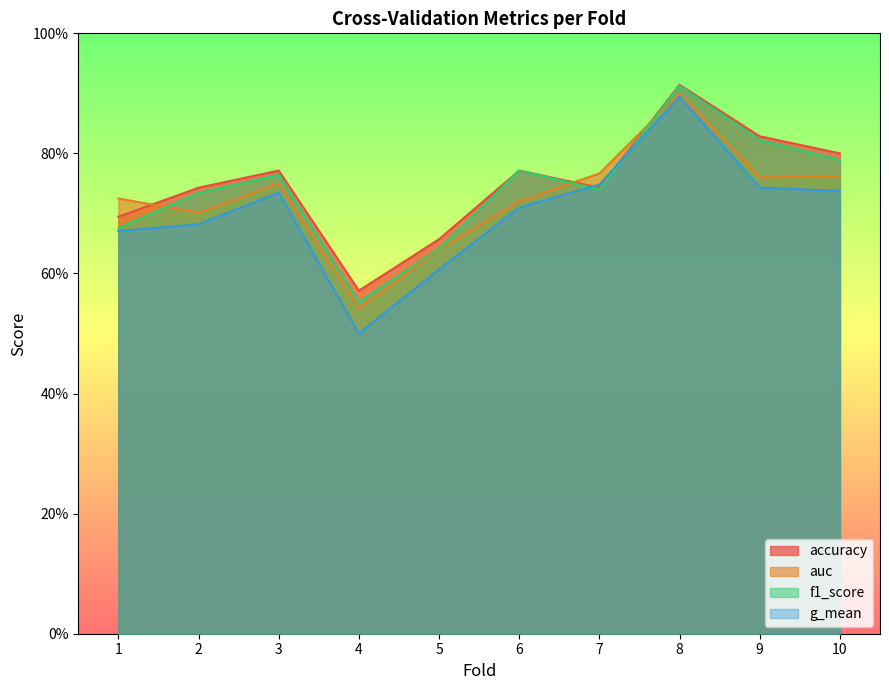

What is the spread (max minus min) of values at 6?

0.1